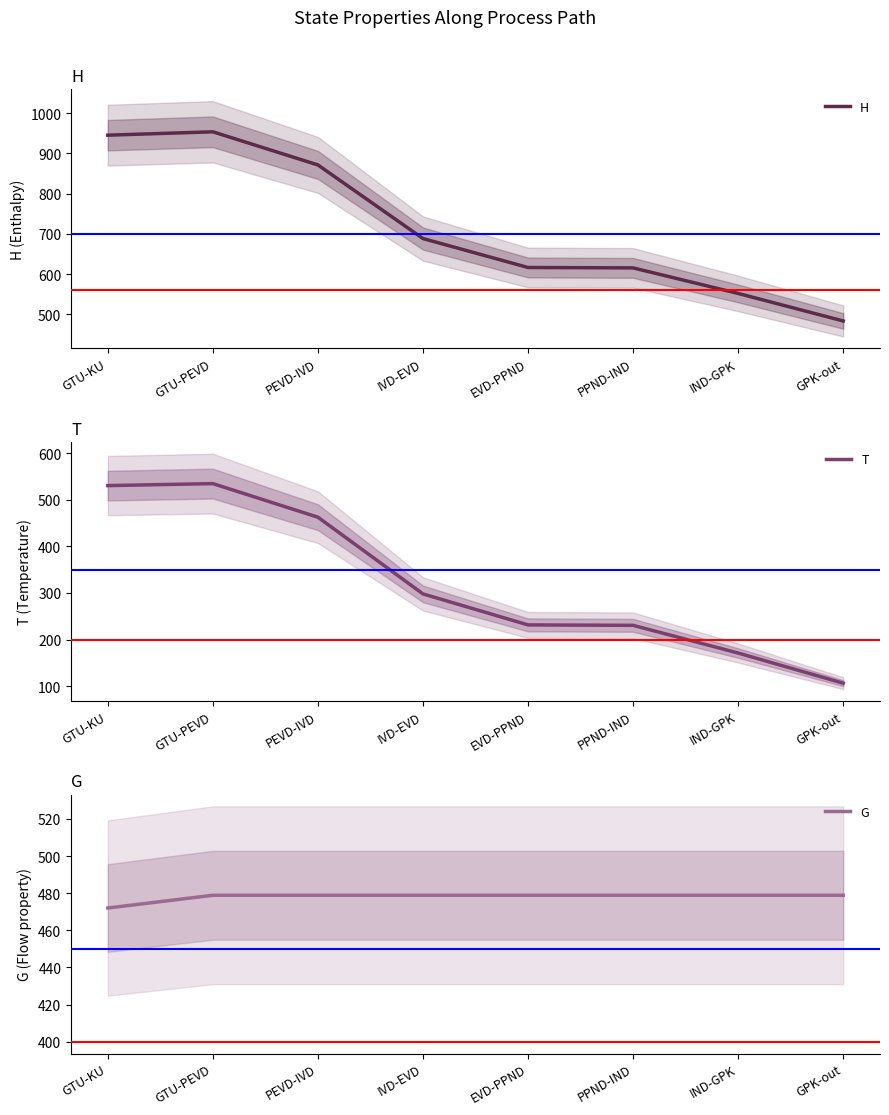

Which series has the largest total across all categories?

H